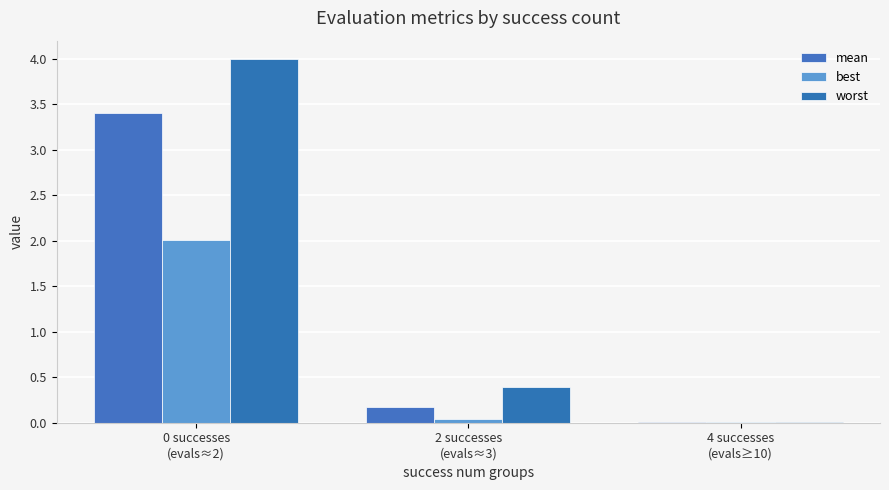

True or false: mean has a value of 0.0 at 4 successes
(evals≥10).

False